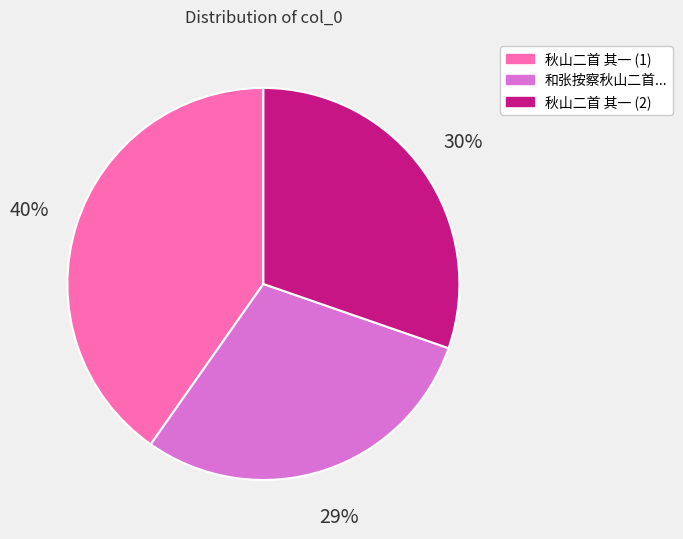

Is there any slice that represents more than half of the pie?

No